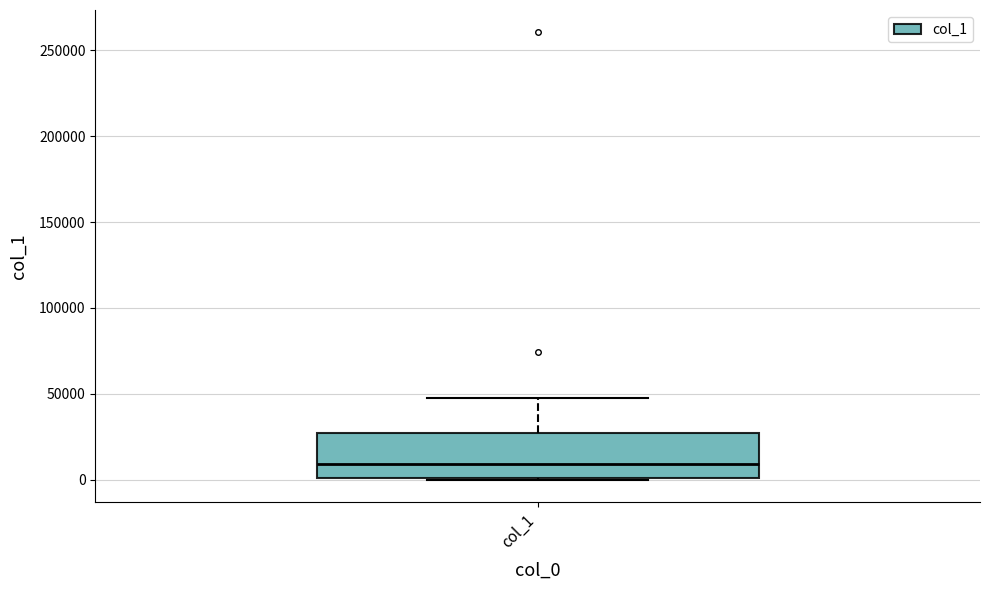

Read this box plot against the y-axis: the position of the median line, the range covered by the box, and the ends of both whiskers. The values are not printed on the chart, so give them approximately, as read against the axis.

median 10000, box 0 to 25000, whiskers 0 to 50000